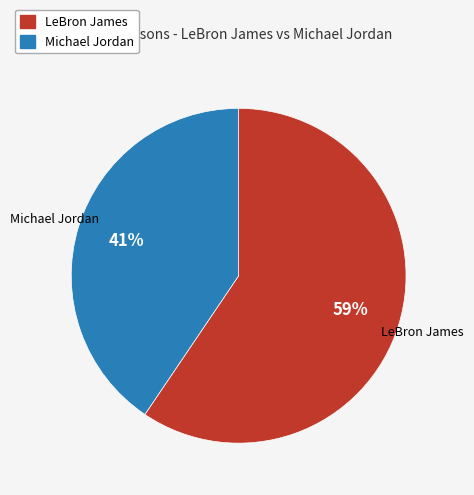

To the nearest percent, what is the combined percentage of Michael Jordan and LeBron James?

100%